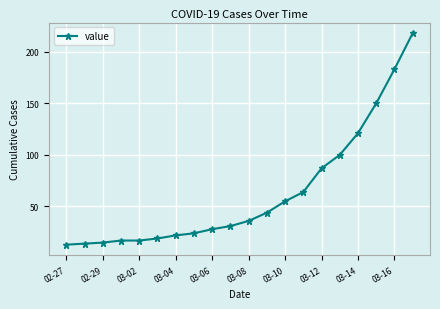

Does the chart have visible grid lines?

Yes